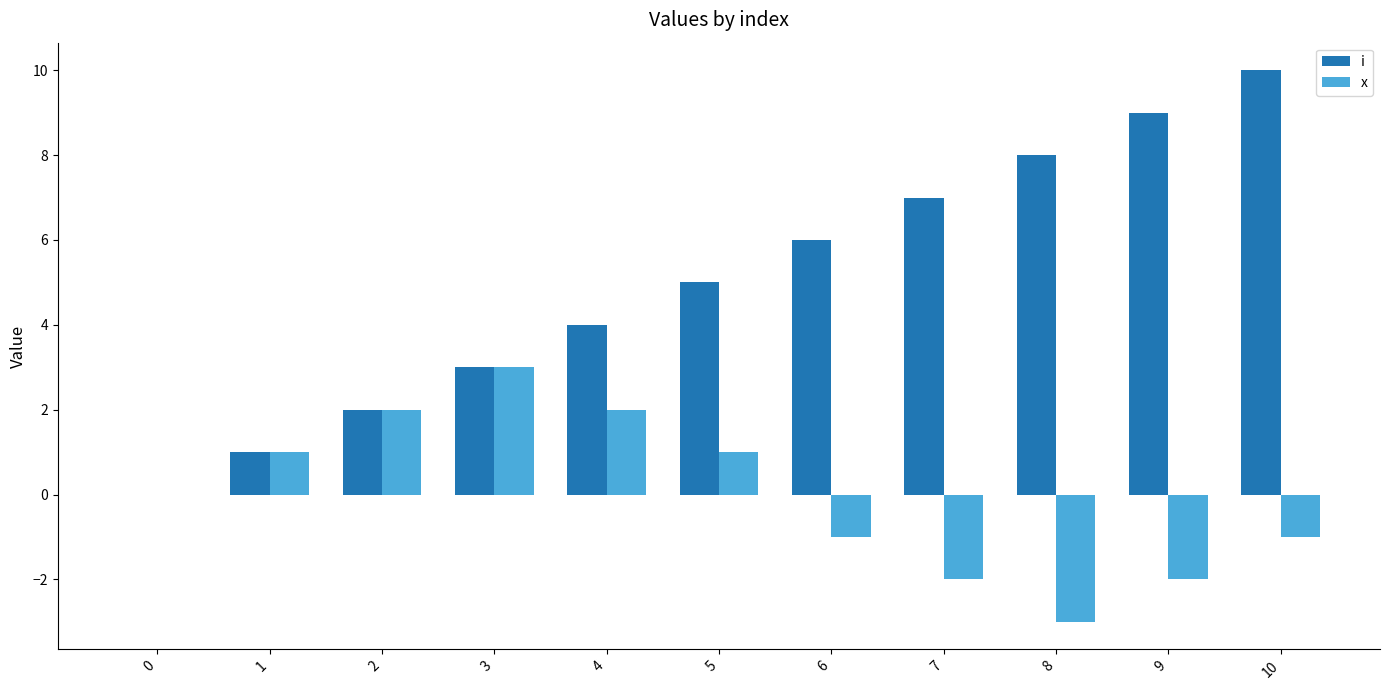

Which series has the largest total across all categories?

i